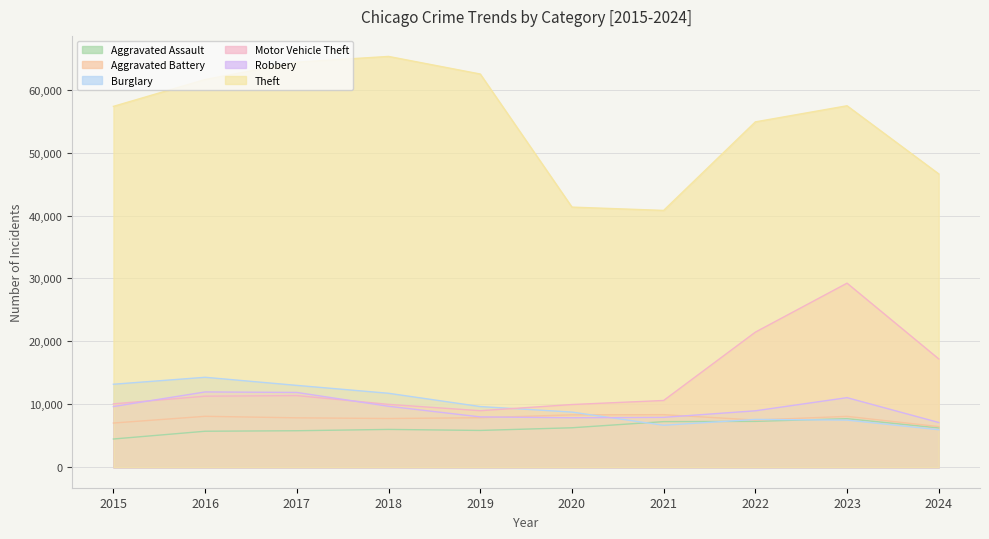

How many lines are shown in the chart?

6